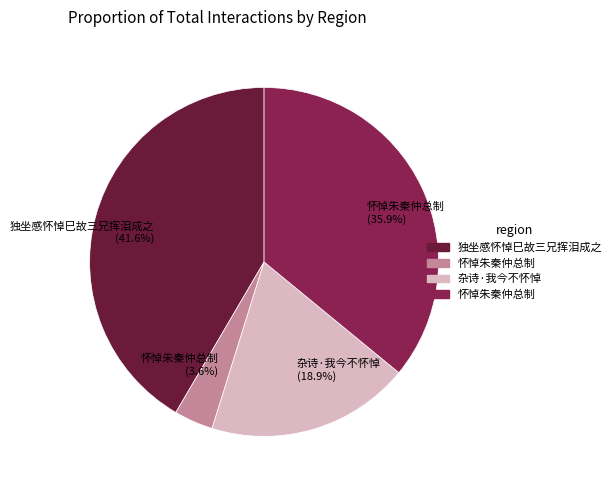

Which category has the smallest portion of the pie?

怀悼朱秦仲总制 (3.6%)